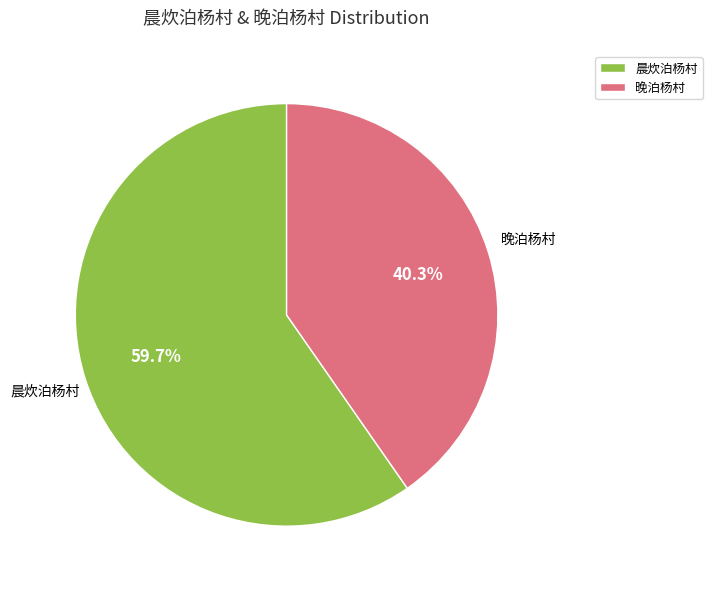

What percentage do 晚泊杨村 and 晨炊泊杨村 together represent?

100.0%